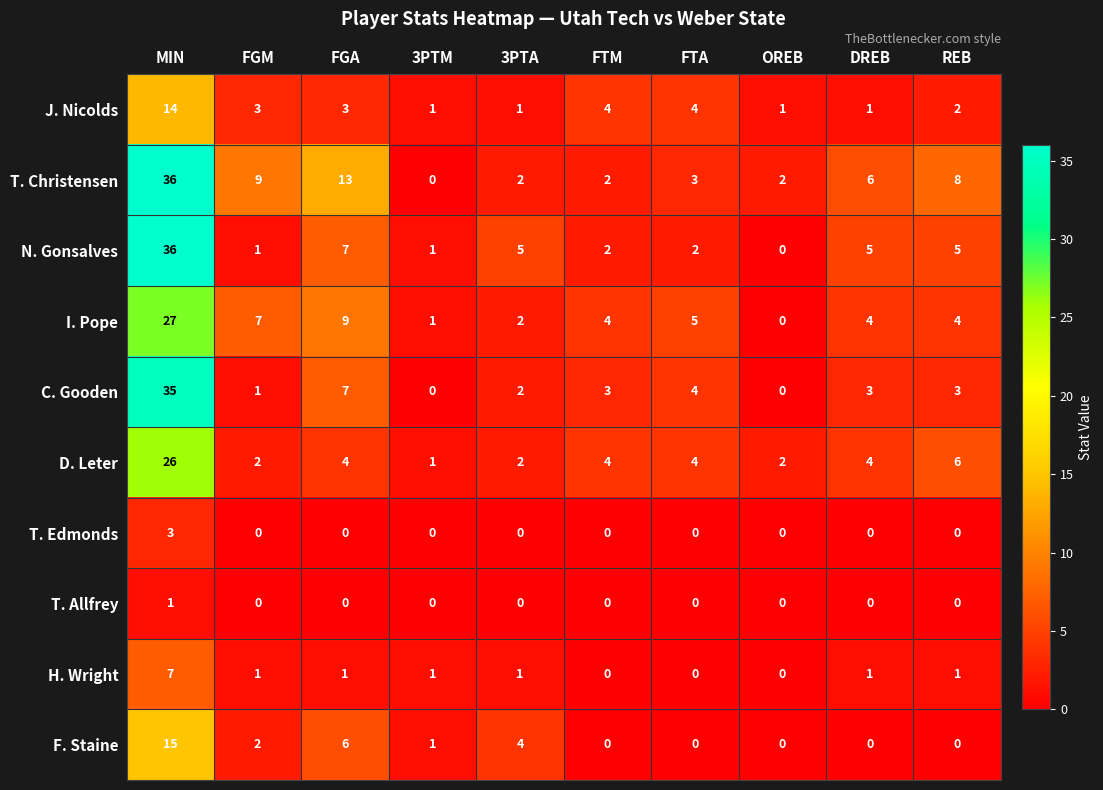

At which category is the sum across all series the highest?

MIN